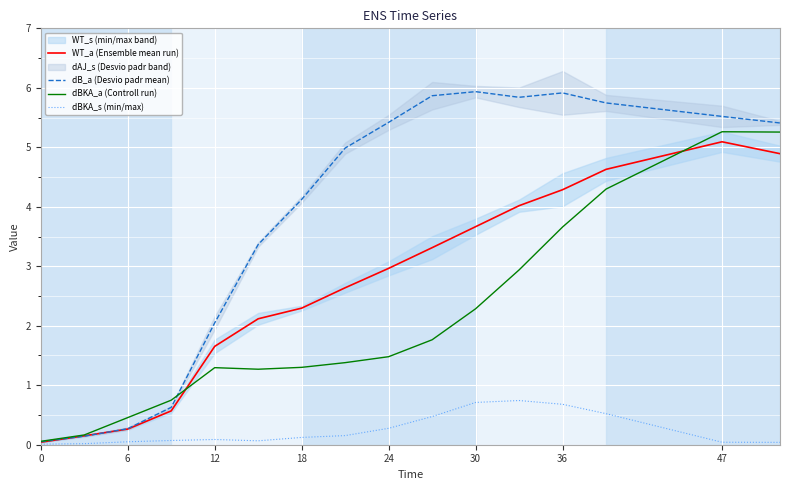

How many data points in WT_a (Ensemble mean run) are less than 2?

5